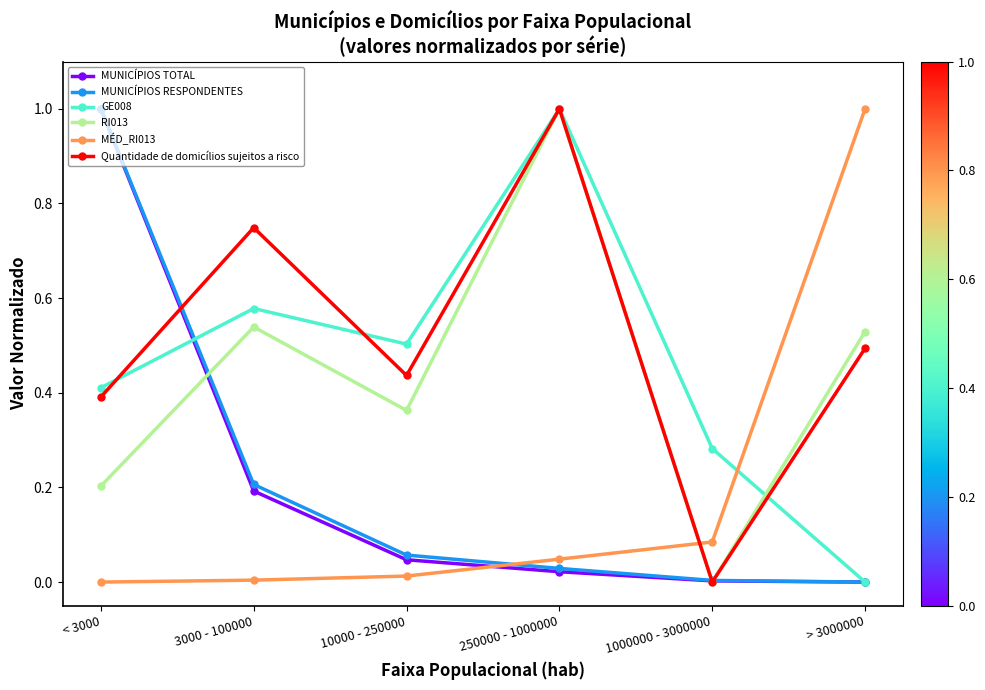

Which series changed the most between < 3000 and 250000 - 1000000?

MUNICÍPIOS TOTAL